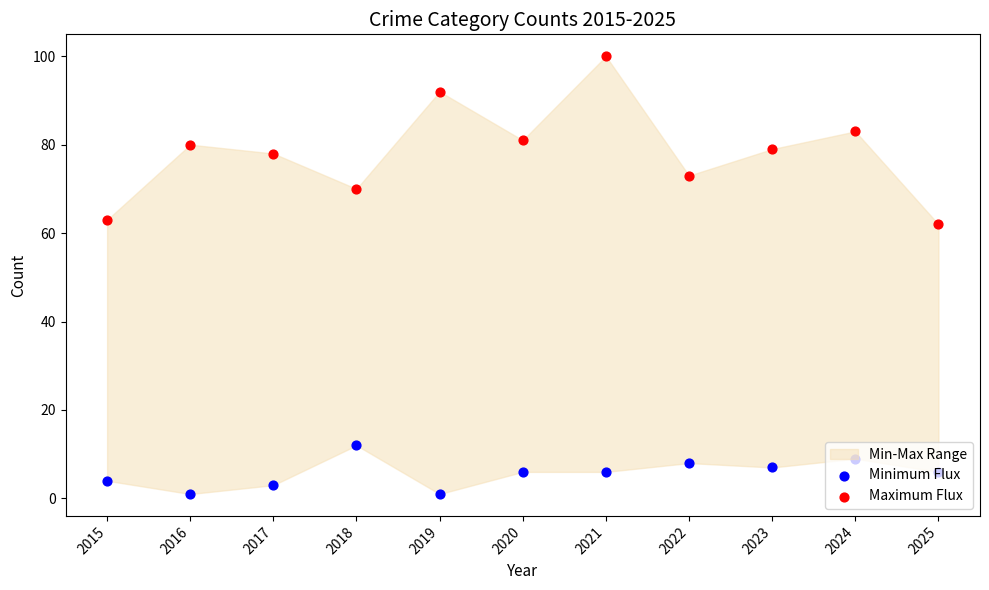

At how many categories does at least one series exceed 21?

11